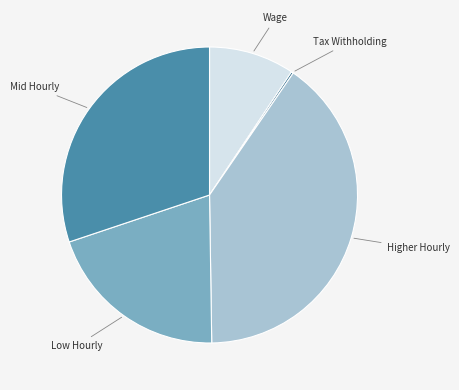

Is there a majority slice in this chart?

No